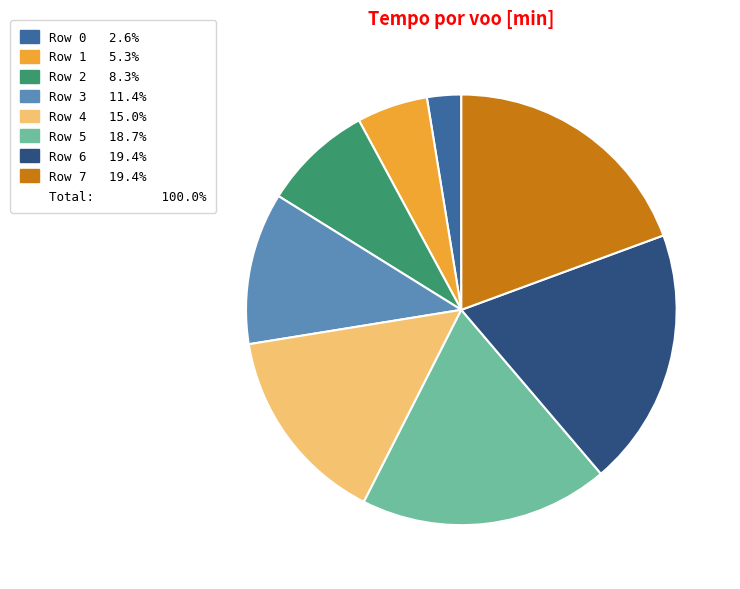

Is there any slice that represents more than half of the pie?

No